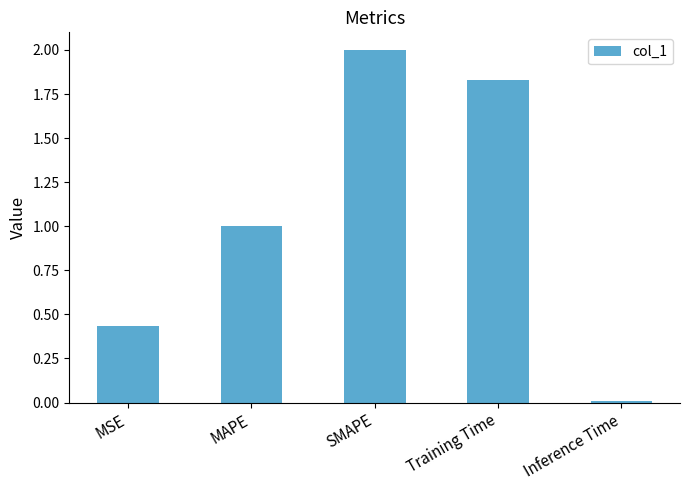

The value at Inference Time is 0.0. True or false?

True